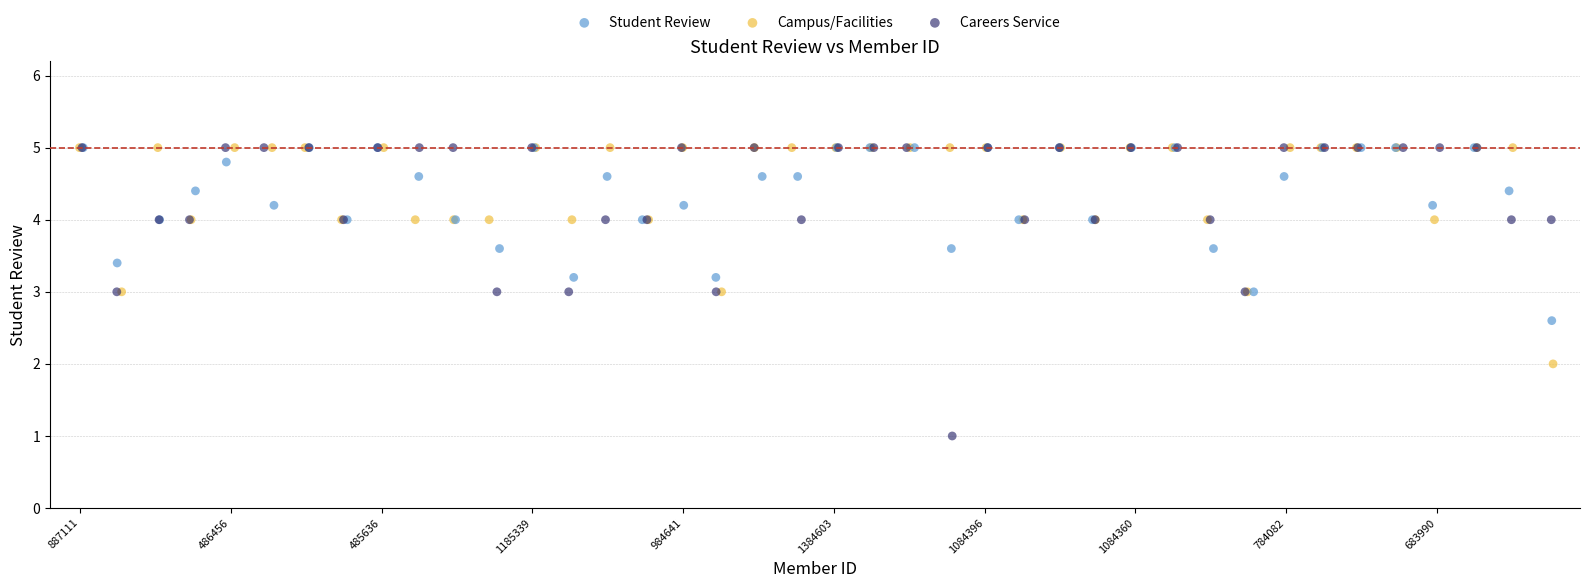

What are all the series names shown in the legend?

Student Review, Campus/Facilities, Careers Service